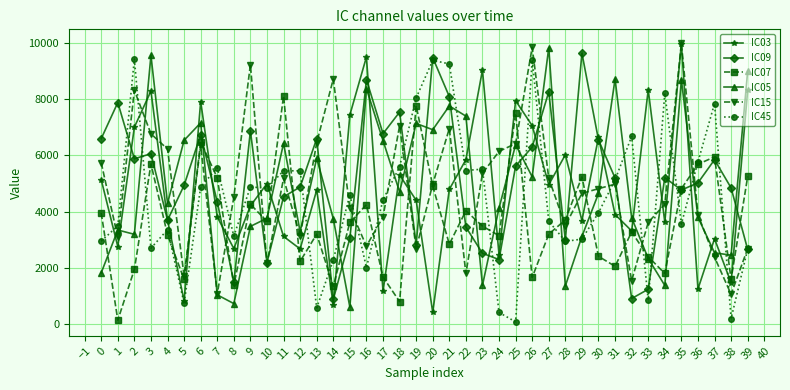

How many lines are shown in the chart?

6